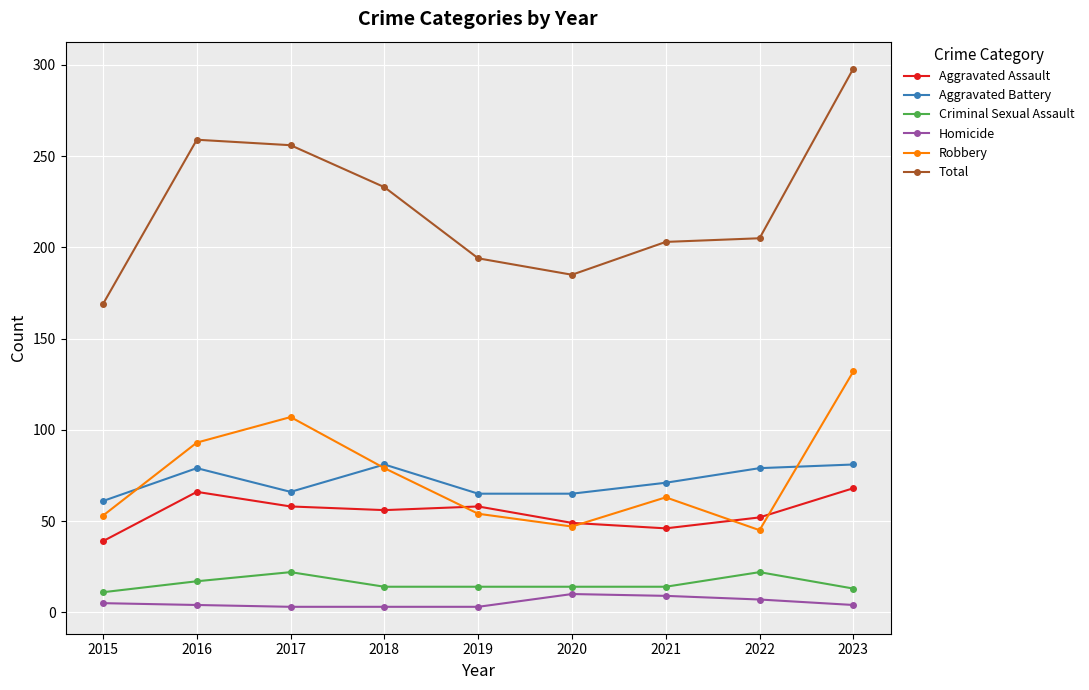

The Aggravated Battery series shows 79 at 2016. True or false?

True